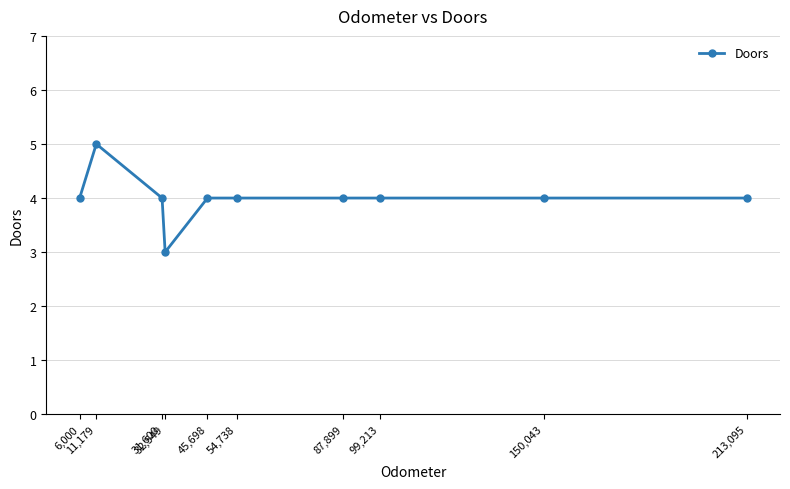

The value at 99,213 is 6. True or false?

False